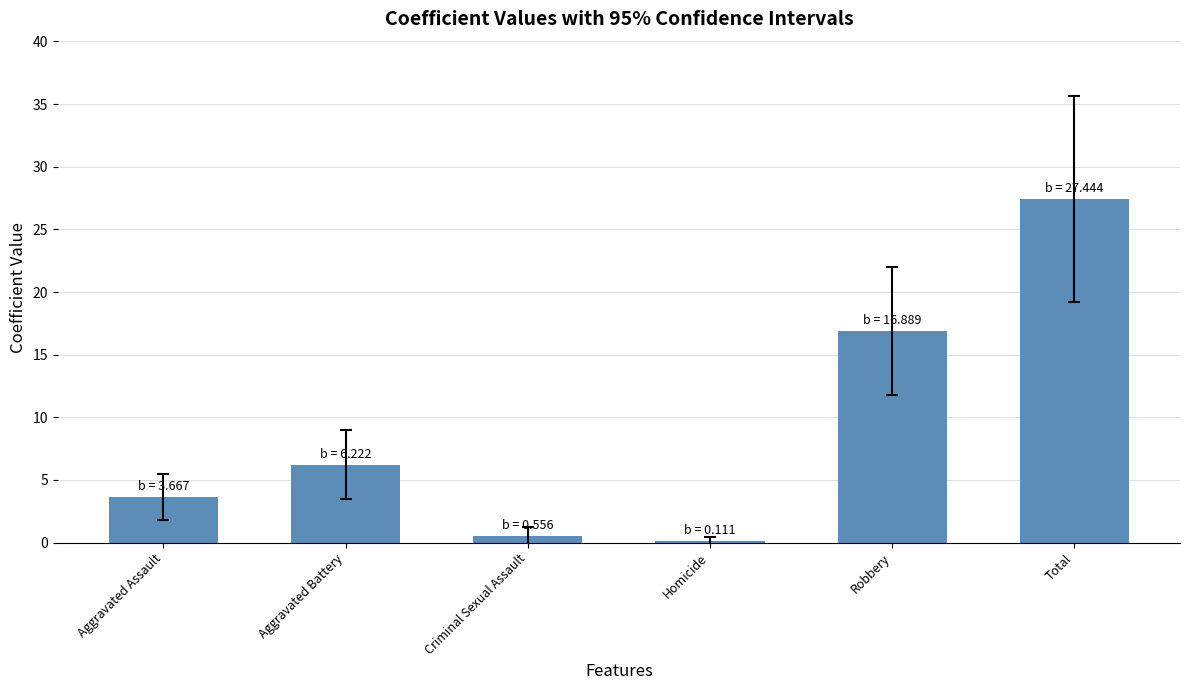

What is the sum of all values?

54.9